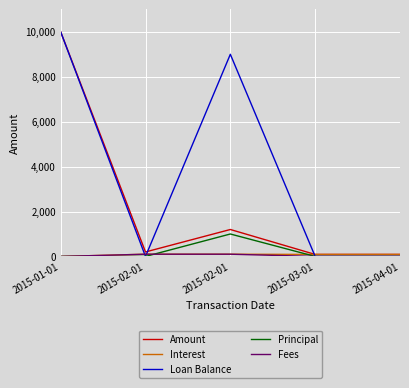

Reading left to right, what are all the values shown in this chart?

Amount: 2015-01-01=10000.0	2015-02-01=200.2	2015-02-01=1200.0	2015-03-01=90.0	2015-04-01=90.0
Interest: 2015-01-01=0.0	2015-02-01=100.2	2015-02-01=100.2	2015-03-01=90.0	2015-04-01=90.0
Loan Balance: 2015-01-01=10000.0	2015-02-01=0.0	2015-02-01=9000.2	2015-03-01=0.0	2015-04-01=0.0
Principal: 2015-01-01=0.0	2015-02-01=0.0	2015-02-01=999.8	2015-03-01=0.0	2015-04-01=0.0
Fees: 2015-01-01=0.0	2015-02-01=100.0	2015-02-01=100.0	2015-03-01=0.0	2015-04-01=0.0